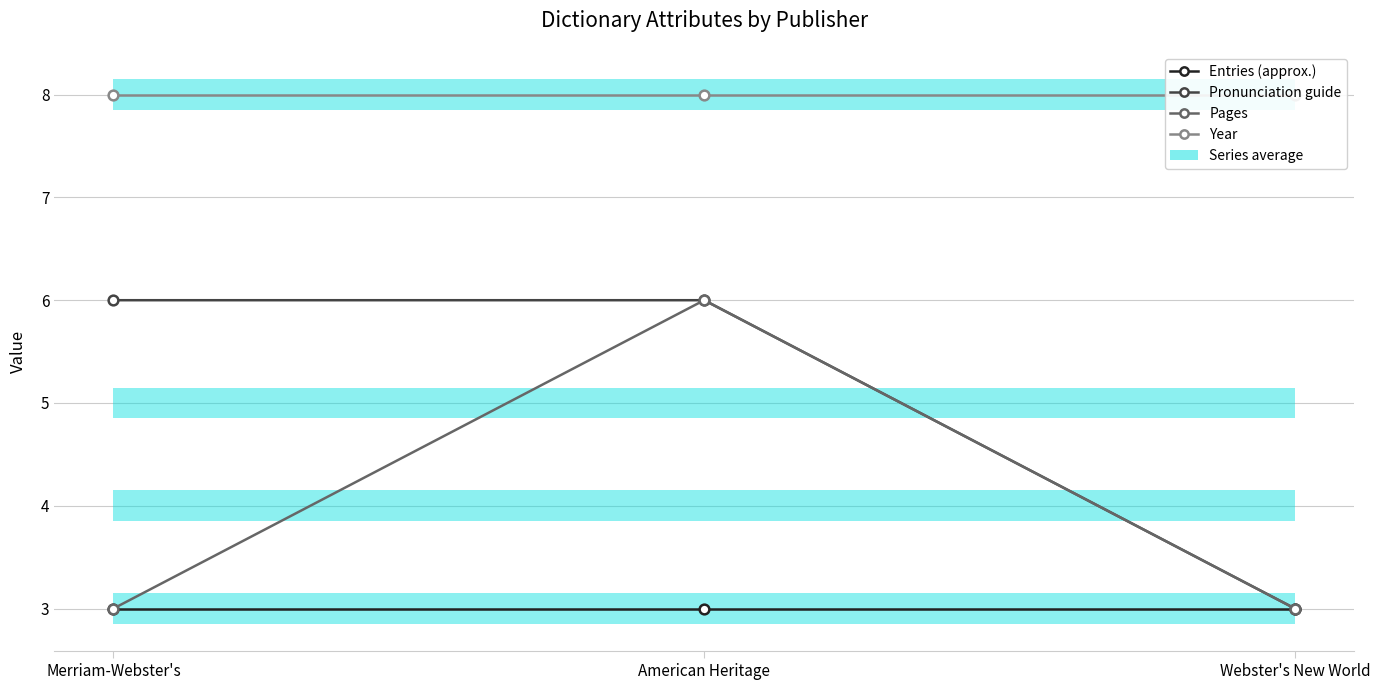

Does the chart have visible grid lines?

Yes